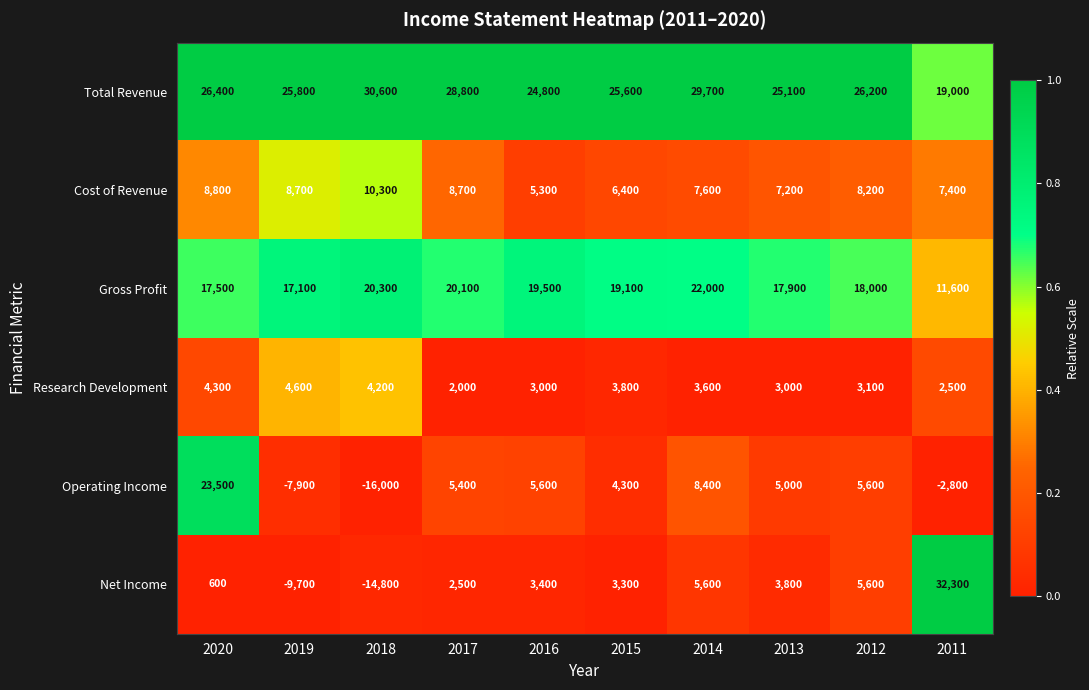

Which series has the widest spread of values?

Net Income